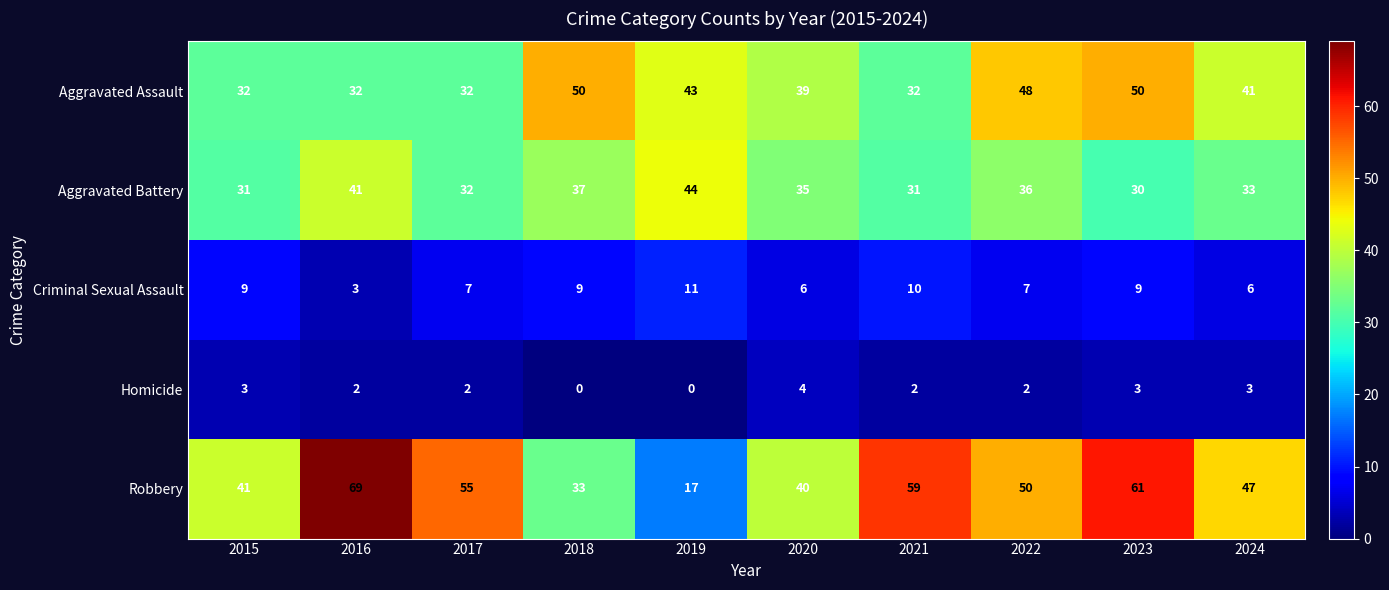

At which category is the sum across all series the highest?

2023